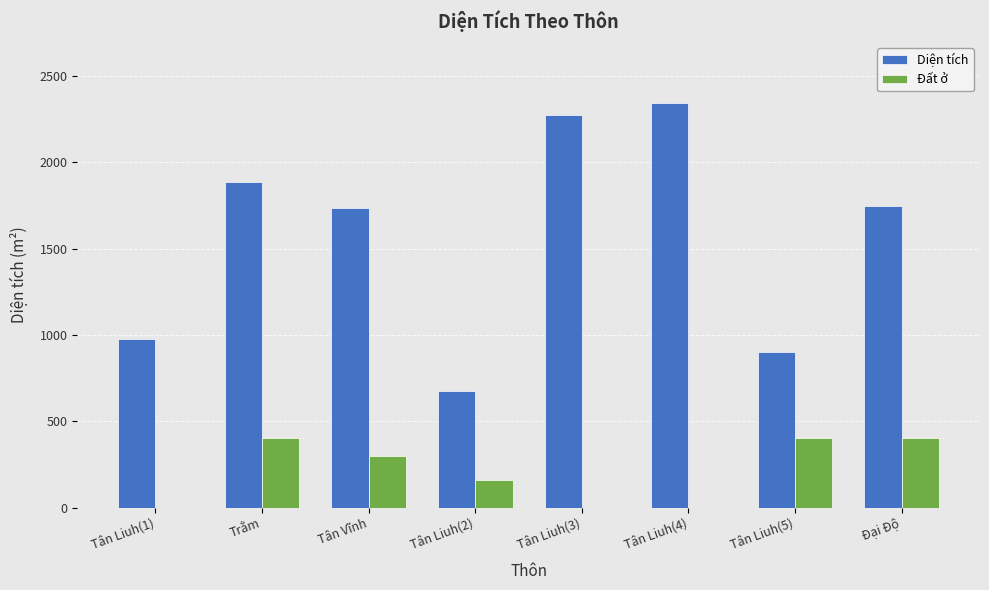

At which label is Đất ở closest to 200?

Tân Liuh(2)